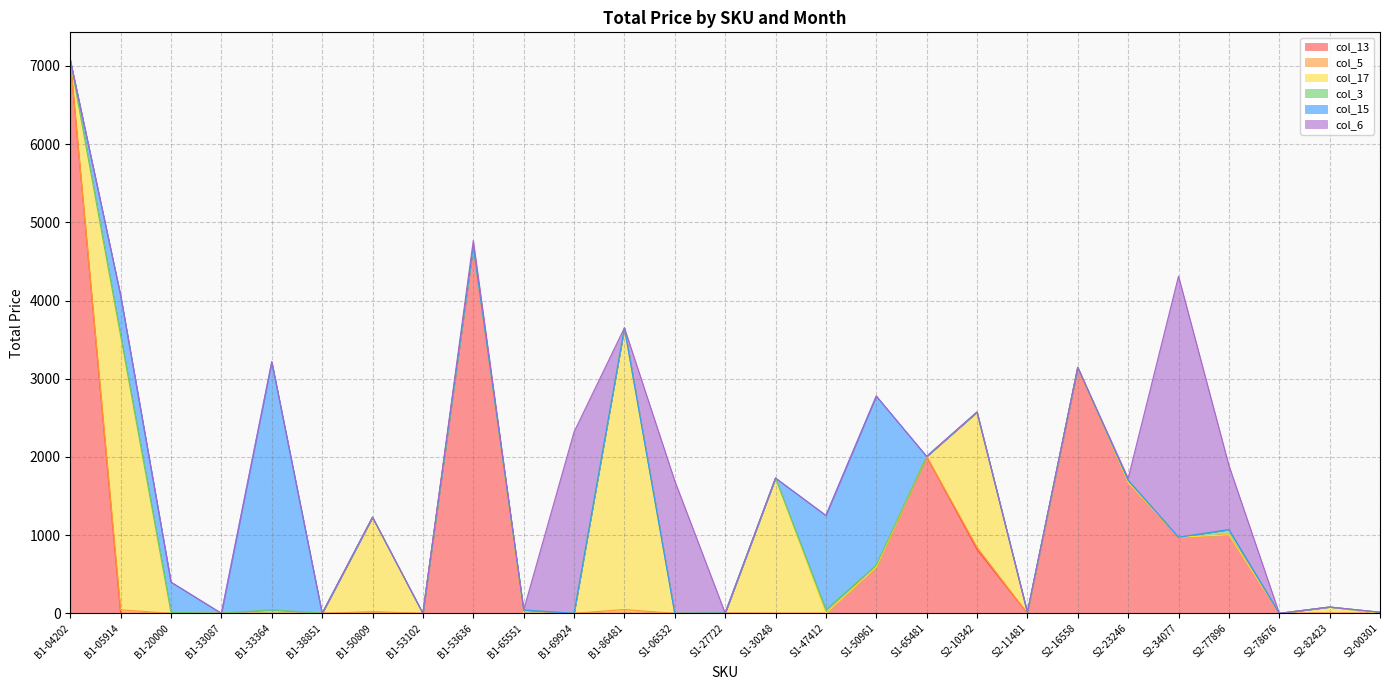

Reading left to right, transcribe all the data shown in this chart.

col_13: B1-04202=7076.2	B1-05914=0.0	B1-20000=0.0	B1-33087=0.0	B1-33364=0.0	B1-38851=0.0	B1-50809=0.0	B1-53102=0.0	B1-53636=4695.3	B1-65551=0.0	B1-69924=0.0	B1-86481=0.0	S1-06532=0.0	S1-27722=0.0	S1-30248=0.0	S1-47412=0.0	S1-50961=591.6	S1-65481=2006.4	S2-10342=818.1	S2-11481=0.0	S2-16558=3144.7	S2-23246=1674.6	S2-34077=973.6	S2-77896=1004.6	S2-78676=0.0	S2-82423=0.0	S2-00301=0.0
col_5: B1-04202=0.0	B1-05914=45.0	B1-20000=0.0	B1-33087=0.0	B1-33364=0.0	B1-38851=0.0	B1-50809=22.0	B1-53102=0.0	B1-53636=0.0	B1-65551=0.0	B1-69924=0.0	B1-86481=49.0	S1-06532=0.0	S1-27722=4.0	S1-30248=0.0	S1-47412=0.0	S1-50961=0.0	S1-65481=0.0	S2-10342=27.0	S2-11481=0.0	S2-16558=0.0	S2-23246=0.0	S2-34077=0.0	S2-77896=0.0	S2-78676=0.0	S2-82423=3.0	S2-00301=0.0
col_17: B1-04202=0.0	B1-05914=3496.1	B1-20000=0.0	B1-33087=0.0	B1-33364=0.0	B1-38851=0.0	B1-50809=1207.6	B1-53102=0.0	B1-53636=0.0	B1-65551=0.0	B1-69924=0.0	B1-86481=3602.0	S1-06532=0.0	S1-27722=0.0	S1-30248=1729.6	S1-47412=0.0	S1-50961=0.0	S1-65481=0.0	S2-10342=1729.6	S2-11481=0.0	S2-16558=0.0	S2-23246=0.0	S2-34077=0.0	S2-77896=0.0	S2-78676=0.0	S2-82423=77.9	S2-00301=0.0
col_3: B1-04202=0.0	B1-05914=12.0	B1-20000=12.0	B1-33087=0.0	B1-33364=46.0	B1-38851=0.0	B1-50809=0.0	B1-53102=0.0	B1-53636=0.0	B1-65551=43.0	B1-69924=0.0	B1-86481=0.0	S1-06532=0.0	S1-27722=0.0	S1-30248=0.0	S1-47412=47.0	S1-50961=25.0	S1-65481=0.0	S2-10342=0.0	S2-11481=13.0	S2-16558=0.0	S2-23246=27.0	S2-34077=0.0	S2-77896=66.0	S2-78676=0.0	S2-82423=0.0	S2-00301=14.0
col_15: B1-04202=0.0	B1-05914=510.9	B1-20000=386.6	B1-33087=0.0	B1-33364=3171.7	B1-38851=0.0	B1-50809=0.0	B1-53102=0.0	B1-53636=0.0	B1-65551=0.0	B1-69924=0.0	B1-86481=0.0	S1-06532=0.0	S1-27722=0.0	S1-30248=0.0	S1-47412=1204.9	S1-50961=2162.2	S1-65481=0.0	S2-10342=0.0	S2-11481=0.0	S2-16558=0.0	S2-23246=0.0	S2-34077=0.0	S2-77896=0.0	S2-78676=0.0	S2-82423=0.0	S2-00301=0.0
col_6: B1-04202=0.0	B1-05914=0.0	B1-20000=0.0	B1-33087=0.0	B1-33364=0.0	B1-38851=0.0	B1-50809=0.0	B1-53102=0.0	B1-53636=72.3	B1-65551=0.0	B1-69924=2319.0	B1-86481=0.0	S1-06532=1693.2	S1-27722=0.0	S1-30248=0.0	S1-47412=0.0	S1-50961=0.0	S1-65481=0.0	S2-10342=0.0	S2-11481=0.0	S2-16558=0.0	S2-23246=25.3	S2-34077=3337.7	S2-77896=821.3	S2-78676=0.0	S2-82423=0.0	S2-00301=0.0